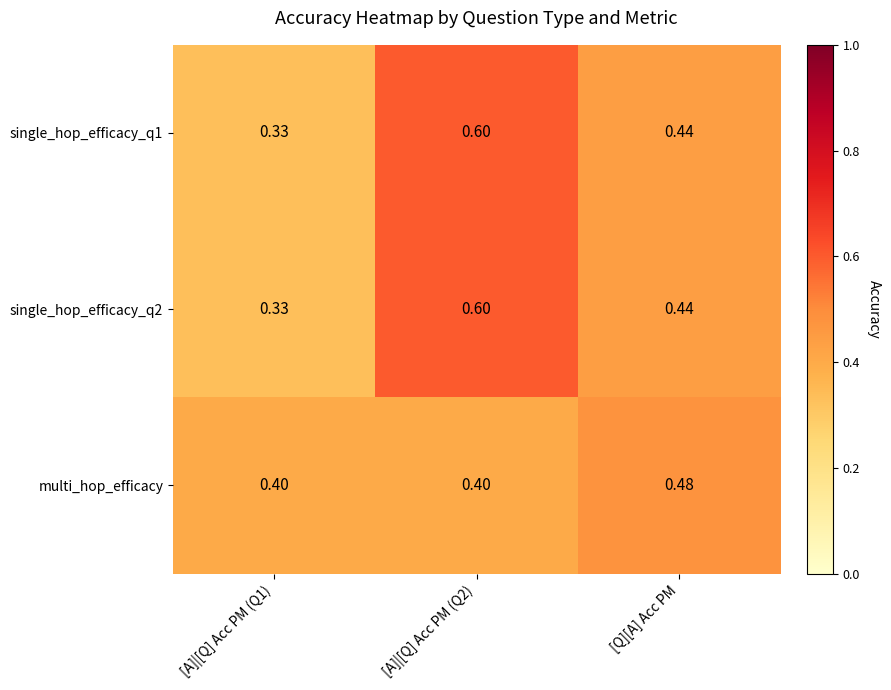

Is the value of single_hop_efficacy_q1 at [A]|[Q] Acc PM (Q2) greater than the value of single_hop_efficacy_q2 at [Q][A] Acc PM?

Yes